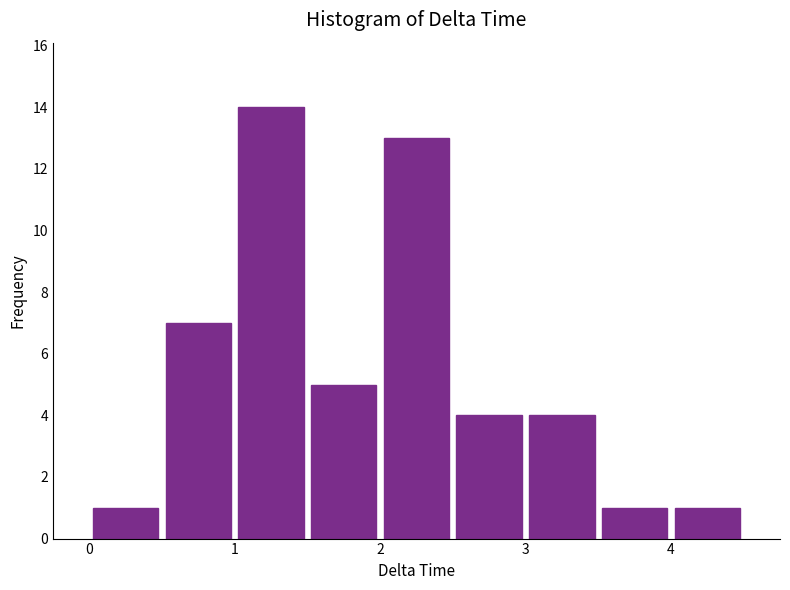

Reading left to right, list every bar in this chart as the range it spans on the x-axis followed by its height. The values are not printed on the chart, so give them approximately, as read against the axis.

0.0 to 0.5: 1
0.5 to 1.0: 7
1.0 to 1.5: 14
1.5 to 2.0: 5
2.0 to 2.5: 13
2.5 to 3.0: 4
3.0 to 3.5: 4
3.5 to 4.0: 1
4.0 to 4.5: 1